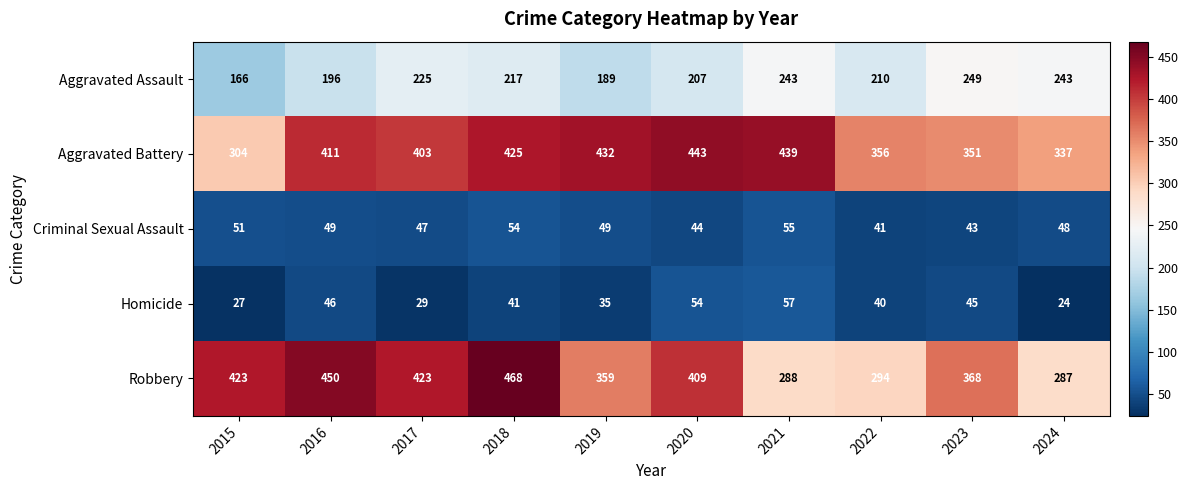

What is the difference between the maximum and second lowest values in the Robbery series?

180